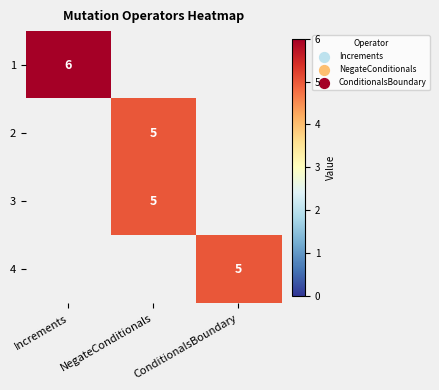

The value of 3 at NegateConditionals is 5. True or false?

True